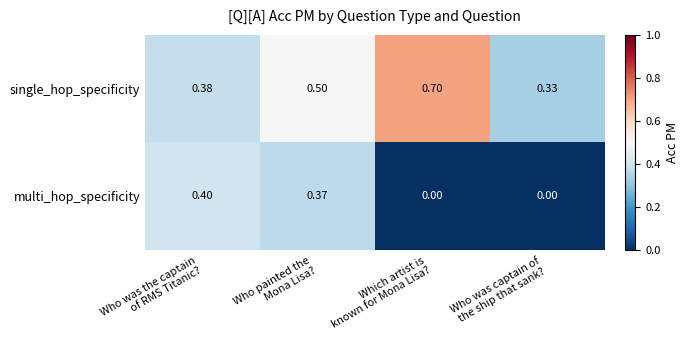

Which series has the largest total across all categories?

single_hop_specificity